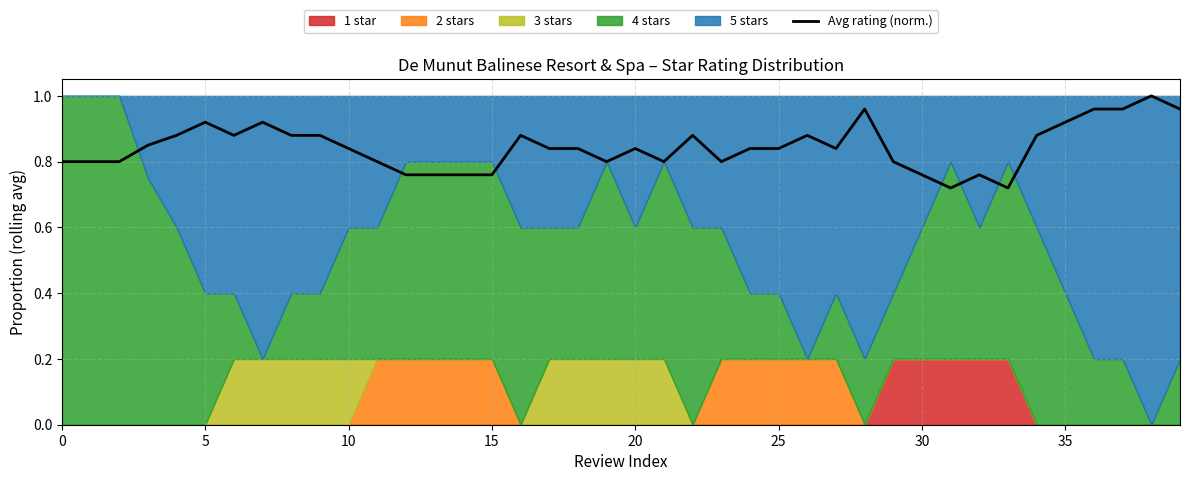

What is the average value?

0.8